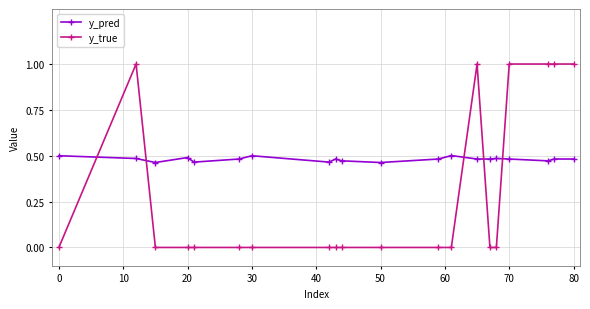

Which series has the widest spread of values?

y_true